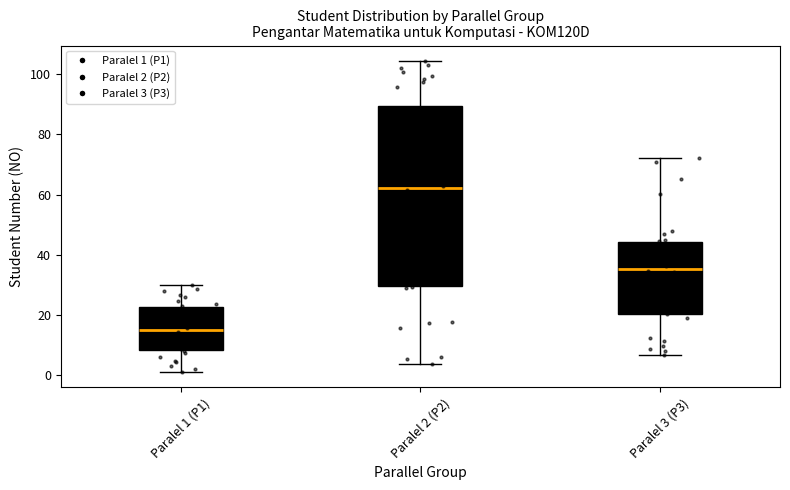

Which box is the tallest, from its lower edge to its upper edge?

Paralel 2 (P2)